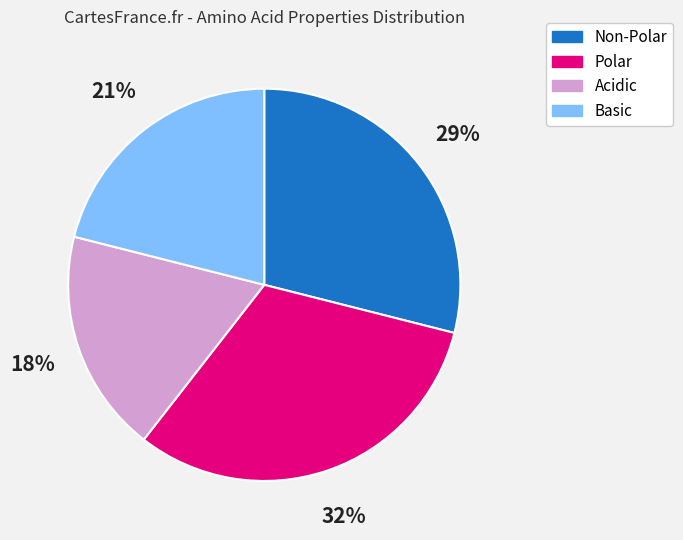

Between Non-Polar and Polar, which is larger?

Polar